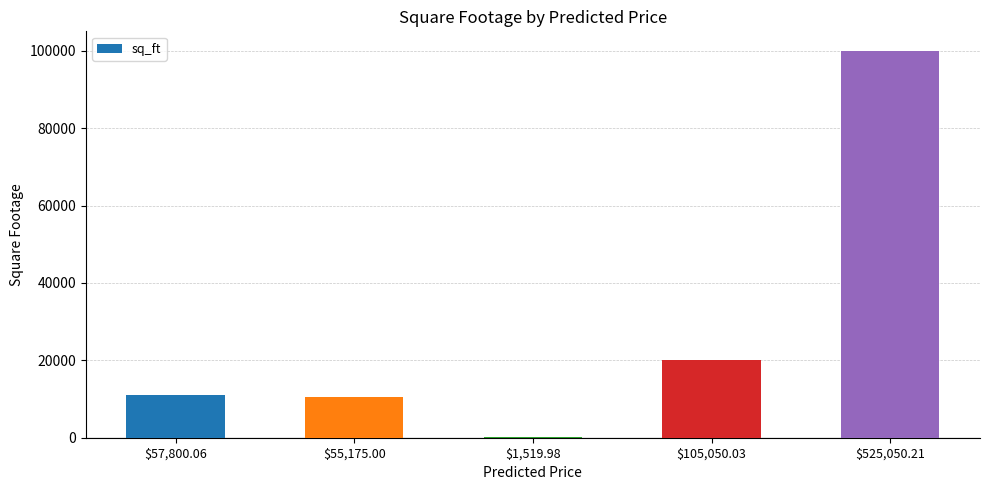

At which category does the chart reach its peak across all series?

$525,050.21